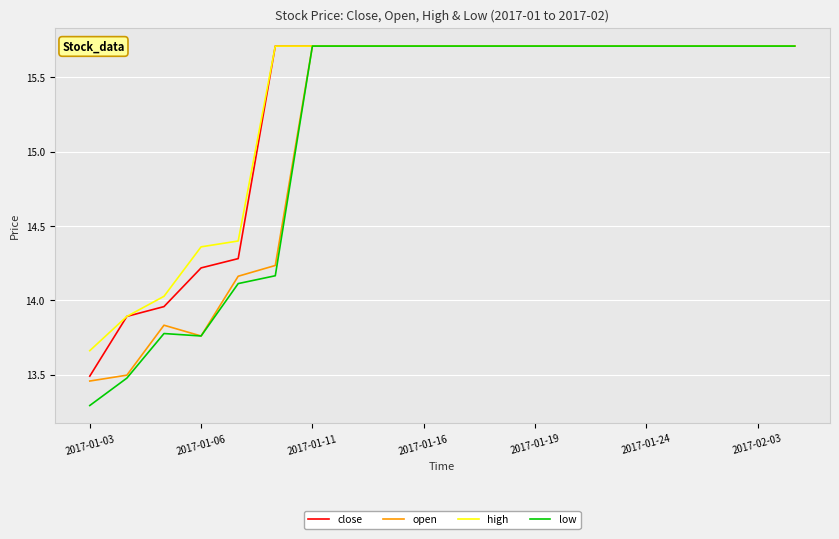

Which series has the widest spread of values?

low